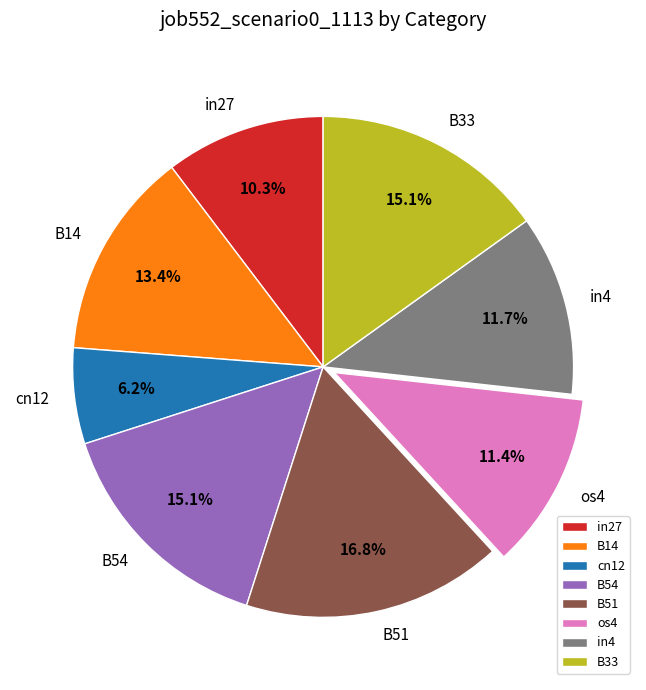

To the nearest percent, what percentage of the pie is B33?

15%